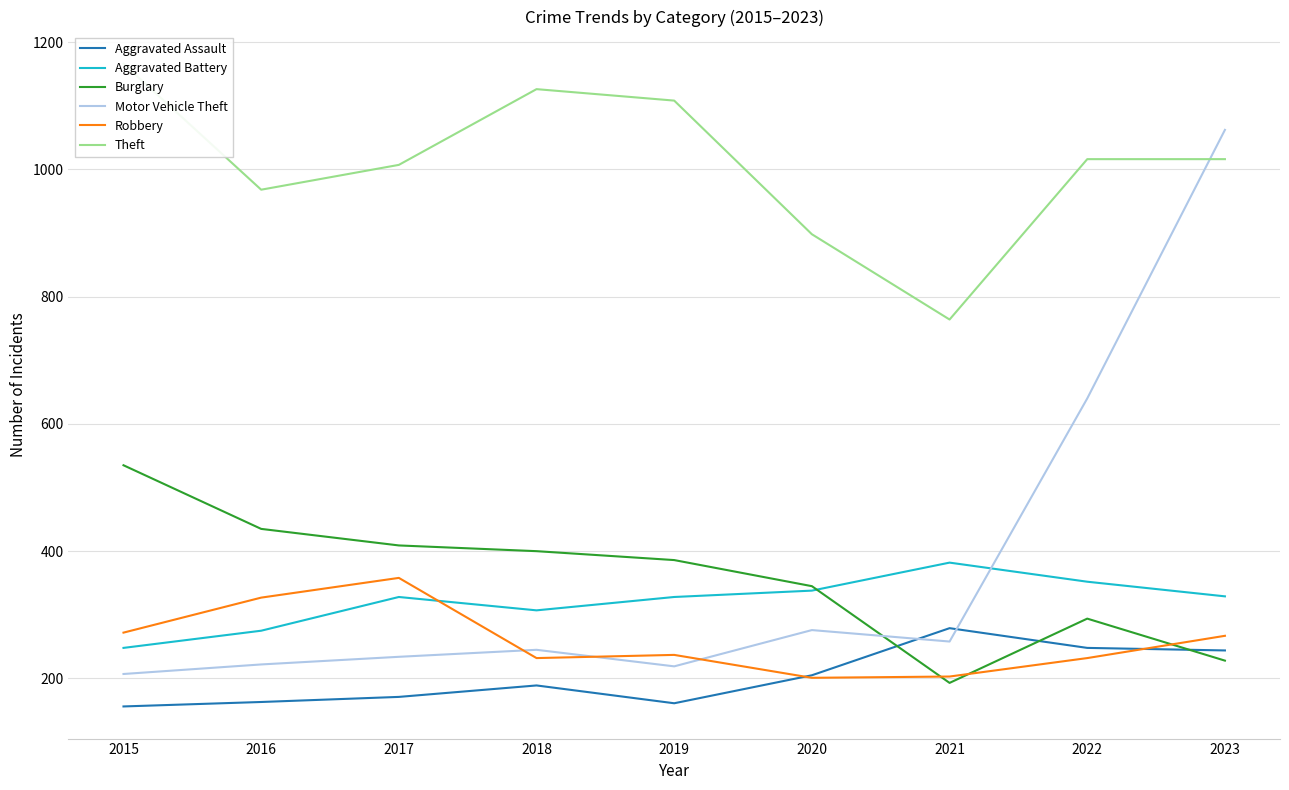

How many intersections are there between Robbery and Aggravated Assault?

2